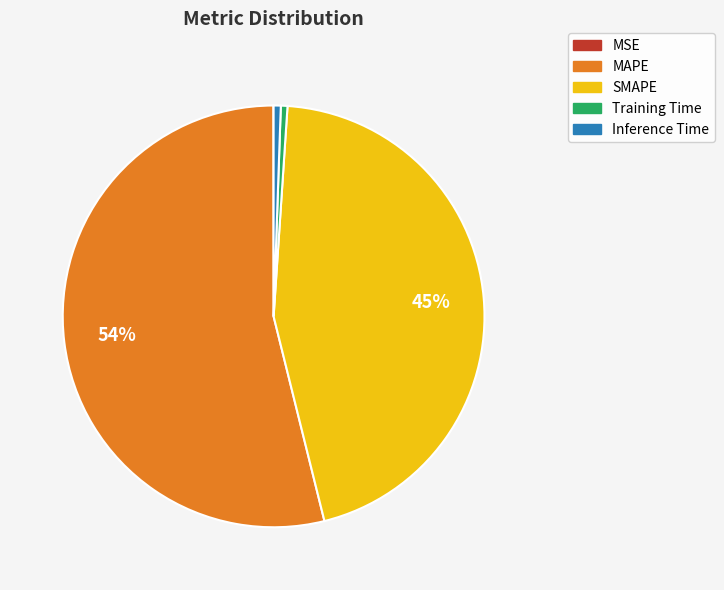

Which slice represents more than half of the pie?

MAPE